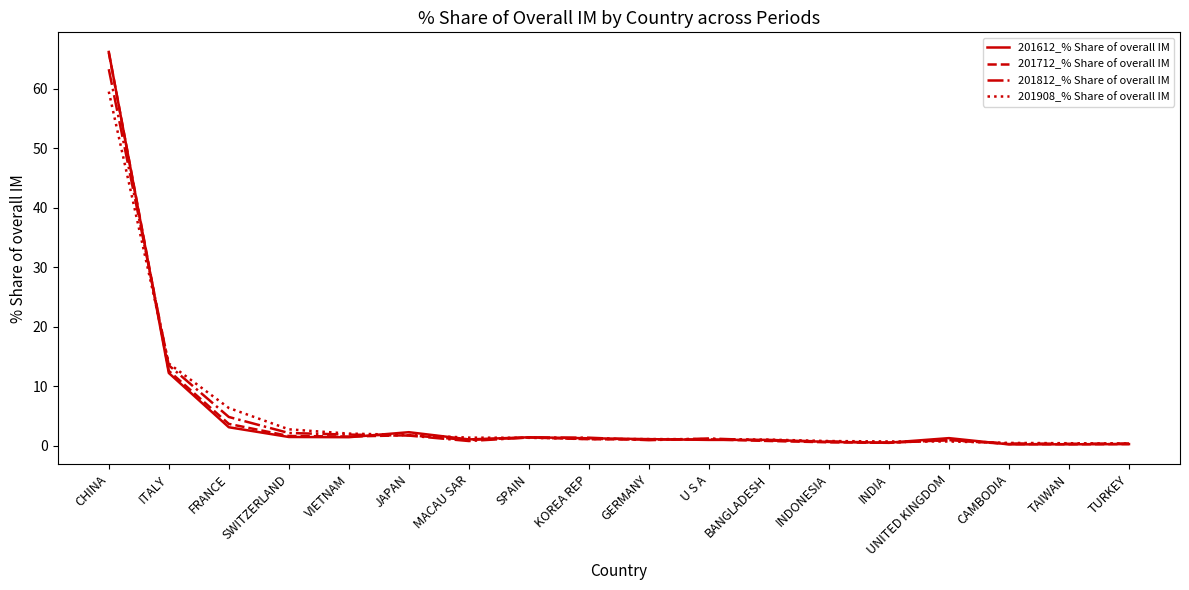

What is the lowest value of the 201908_% Share of overall IM series?

0.4